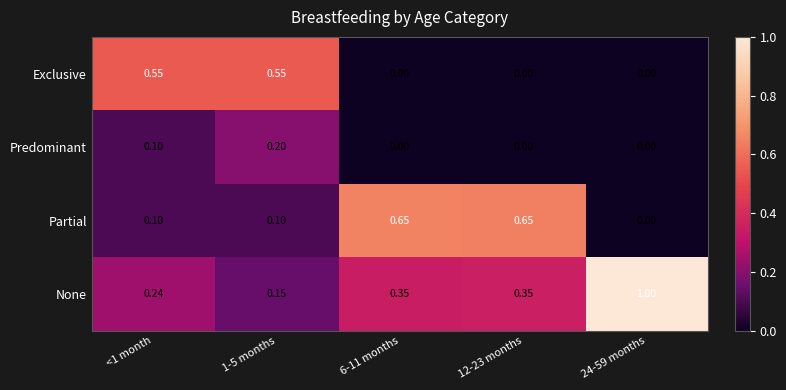

What is the greatest value displayed?

1.0